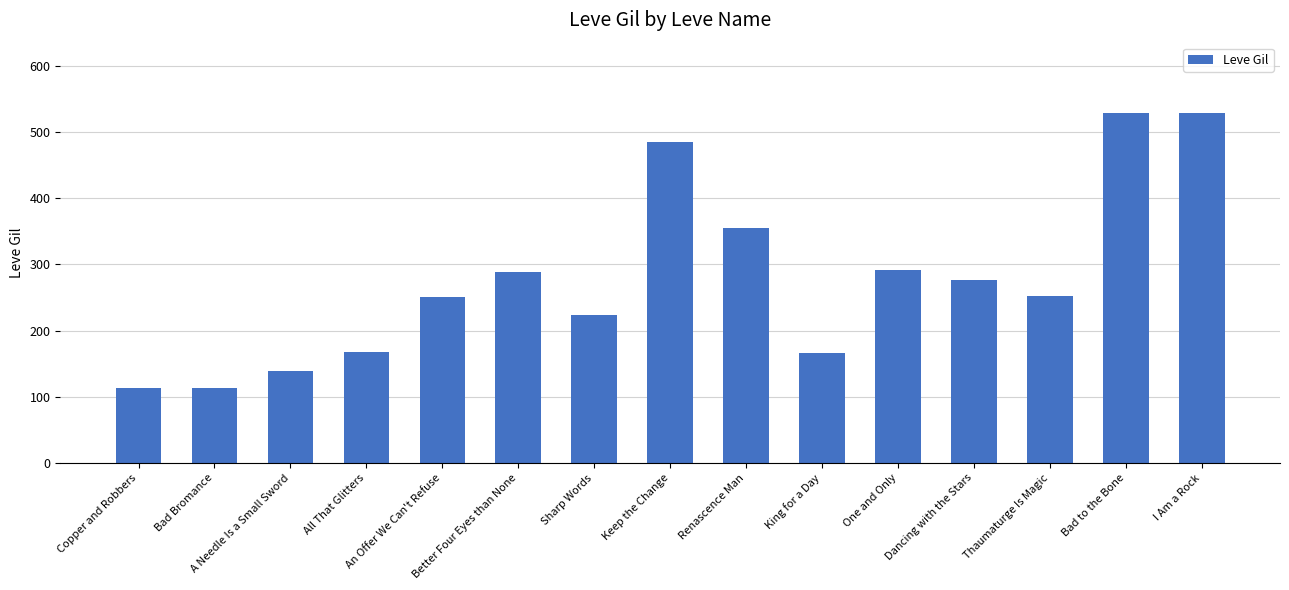

What is the maximum value shown in the chart?

529